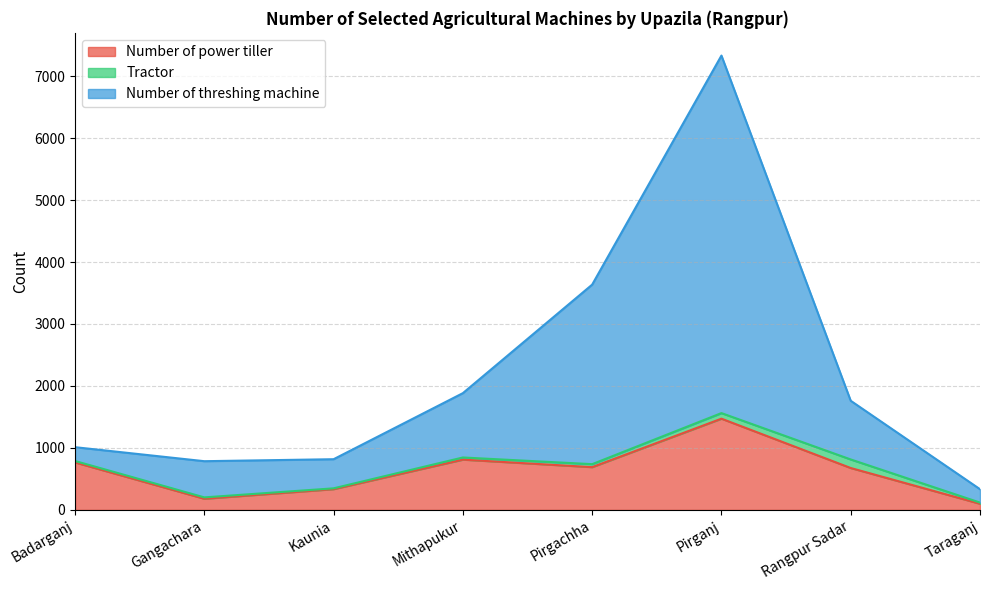

Which series has the largest total across all categories?

Number of threshing machine